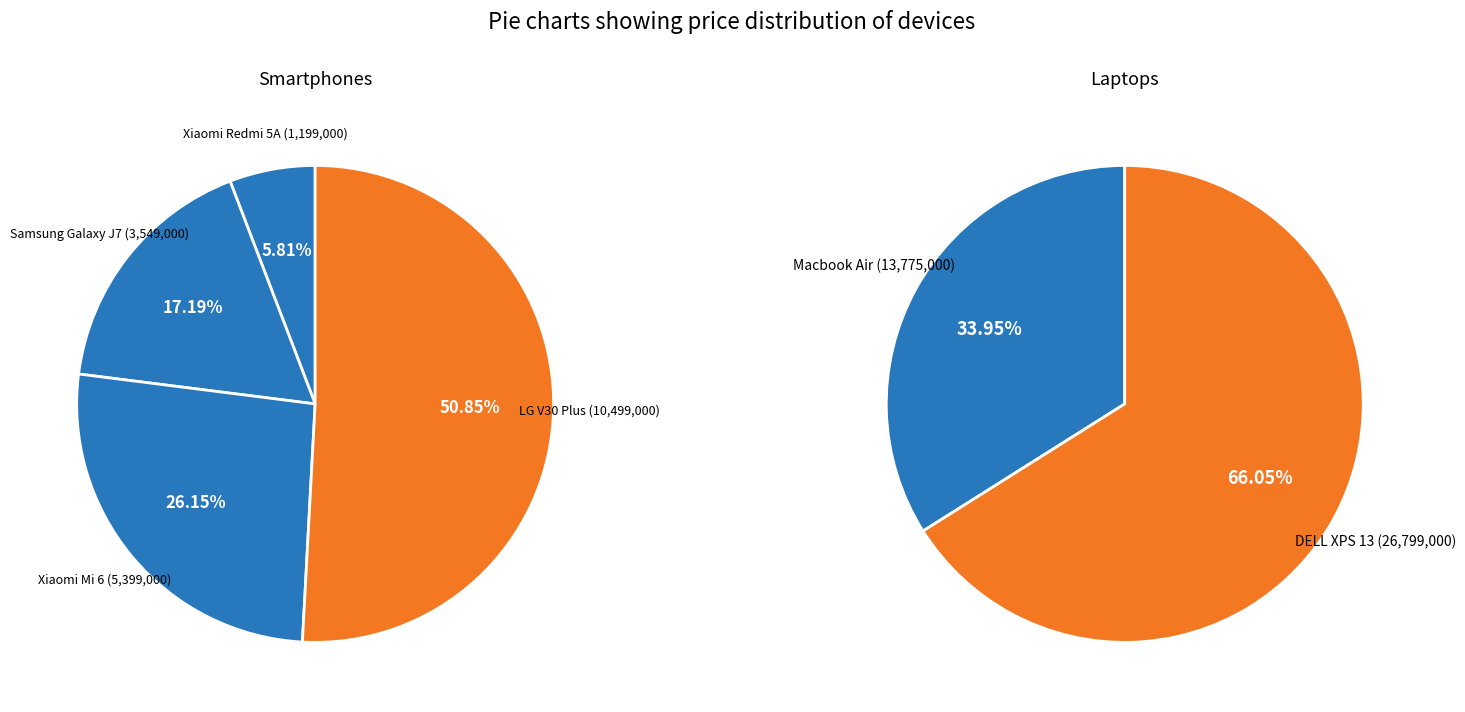

How many slices are in this pie chart?

6